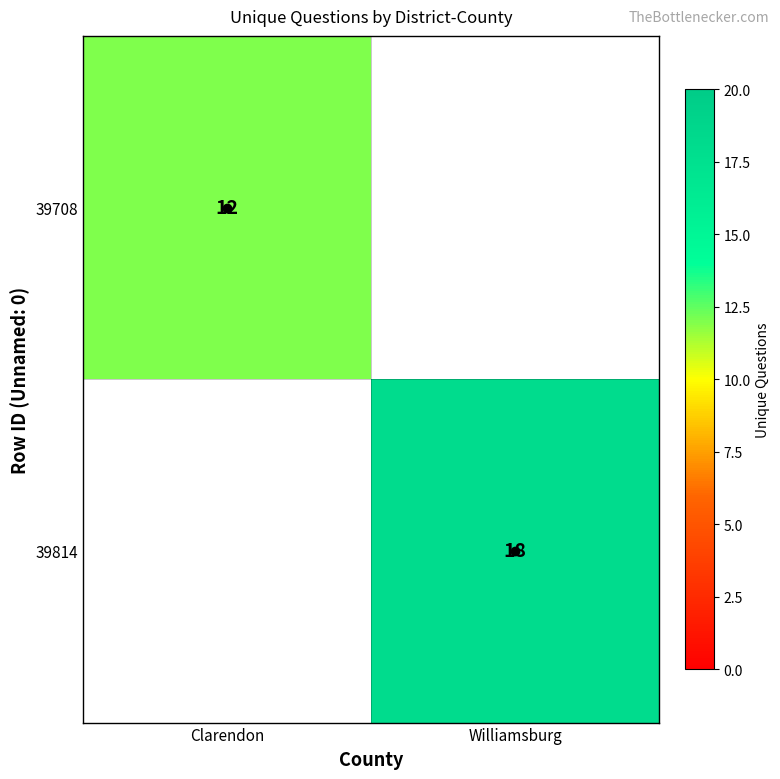

How many values in 39708 are above zero?

1